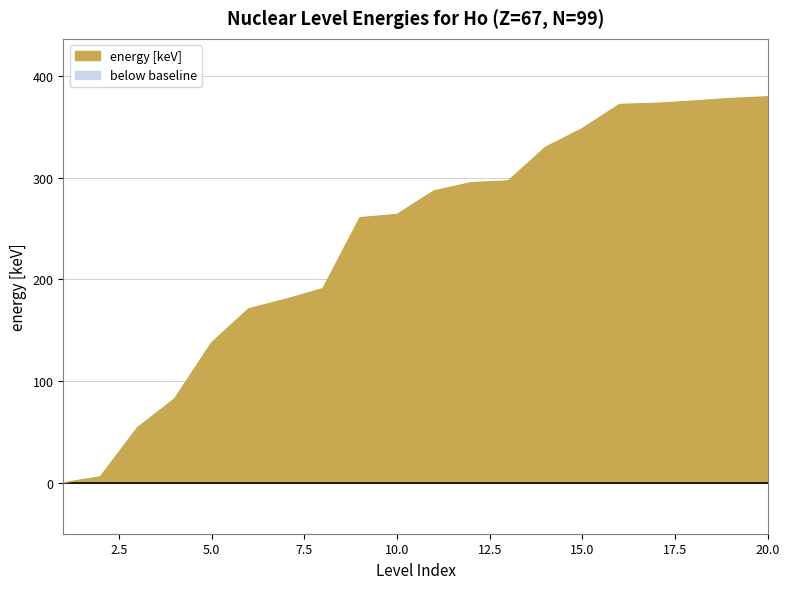

Is it true that the value at 17 is 82.6?

False